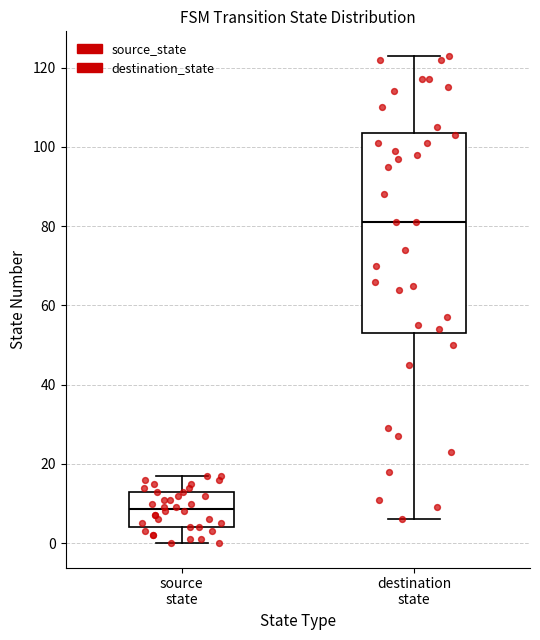

Reading left to right, read every box against the y-axis: the position of its median line, the range the box covers, and the ends of its whiskers. The values are not printed on the chart, so give them approximately, as read against the axis.

source state: median 8, box 4 to 14, whiskers 0 to 18
destination state: median 82, box 54 to 104, whiskers 6 to 124